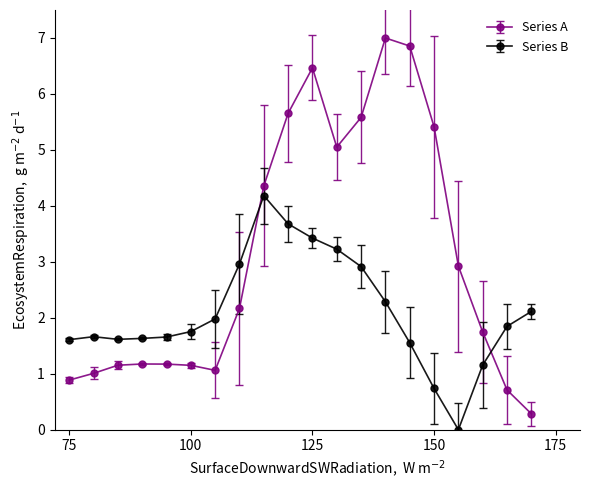

At how many categories does at least one series exceed 4?

8